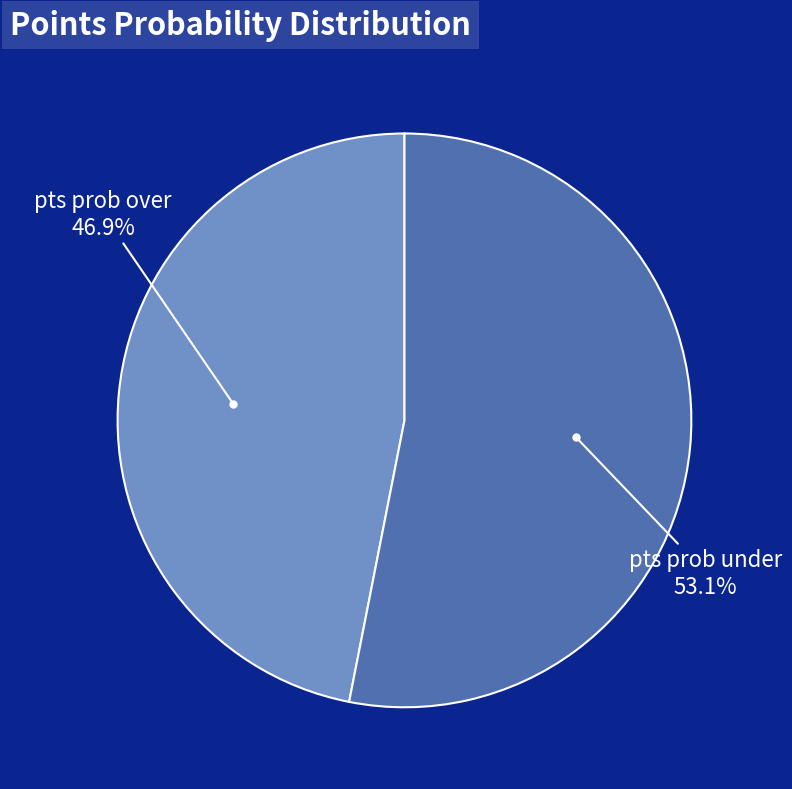

How many segments does this pie chart have?

2